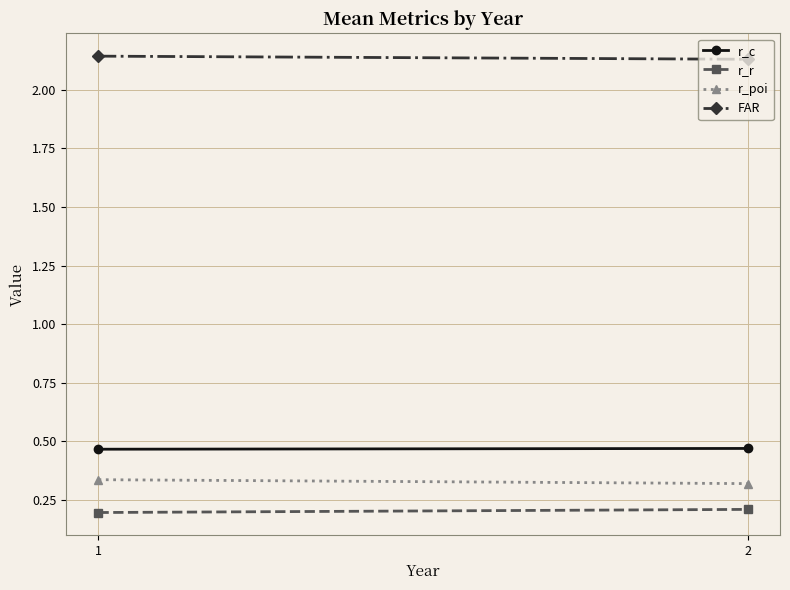

What is the value of the r_c point at the 1st from the left?

0.5